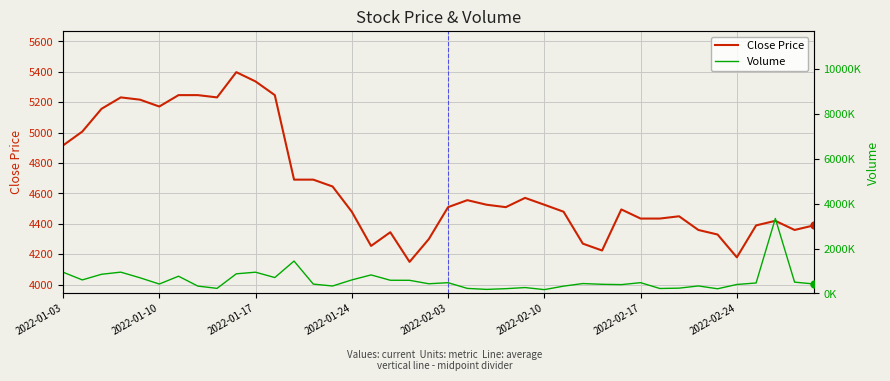

What is the lowest value of the Close Price series?

4150